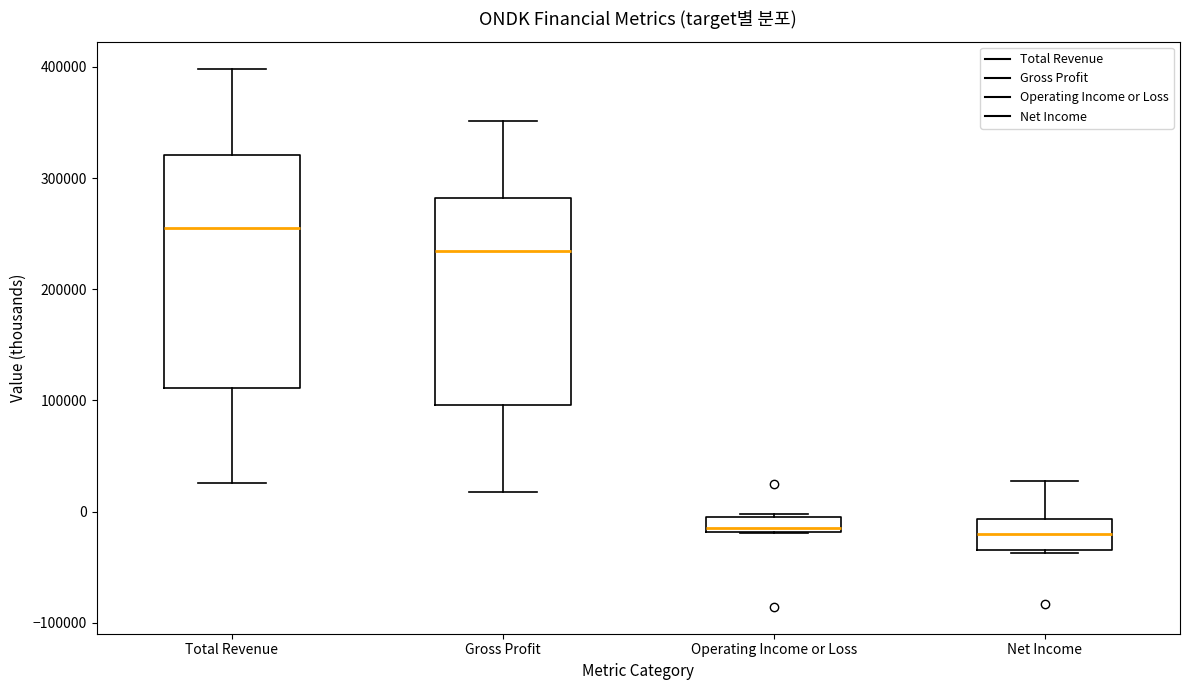

Which box is the tallest, from its lower edge to its upper edge?

Total Revenue